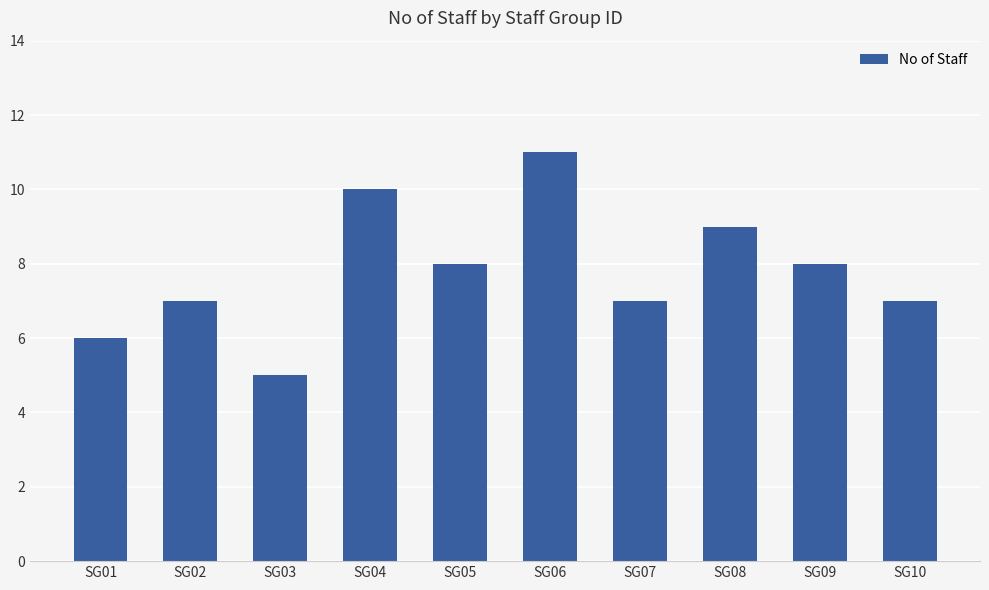

What is the value of the 3rd bar from the left?

5